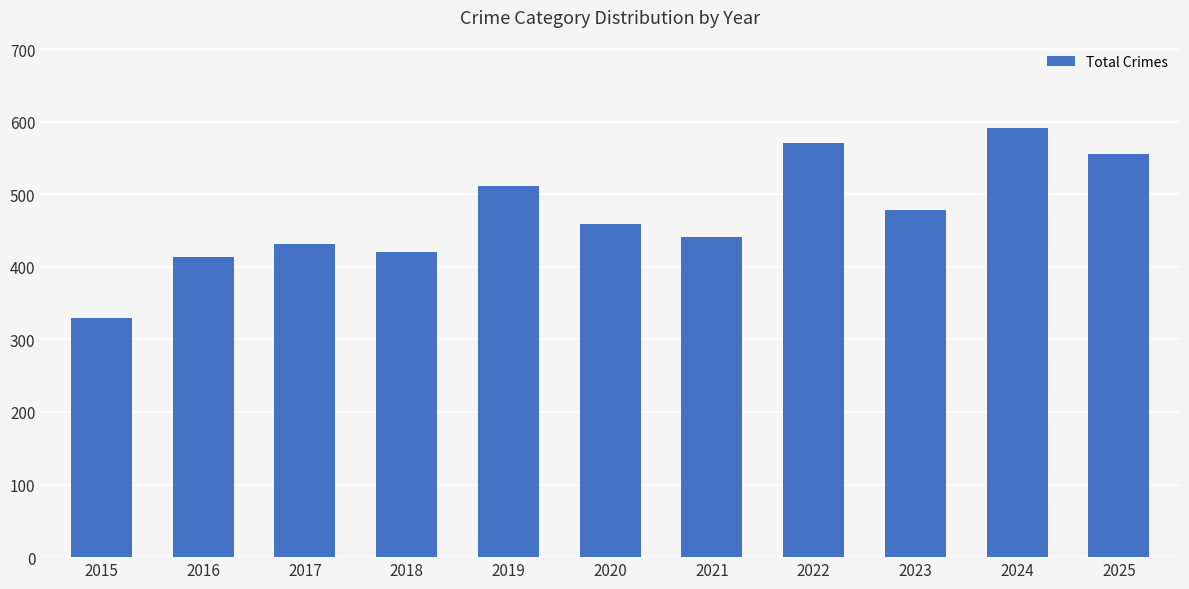

What is the approximate value at 2023, to the nearest 5?

480